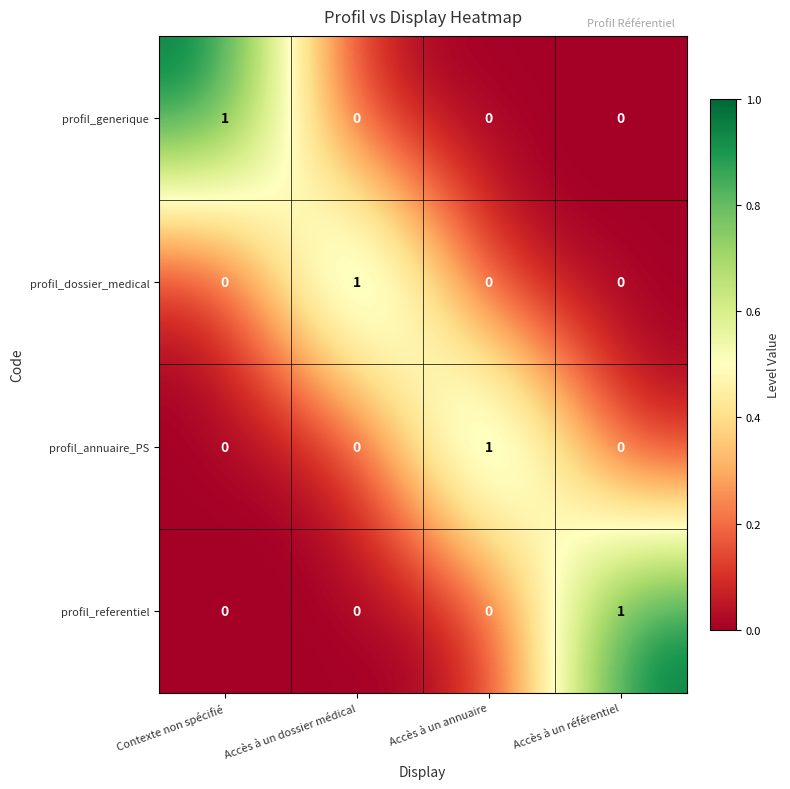

Reading left to right, transcribe all the data shown in this chart.

profil_generique: 1	0	0	0
profil_dossier_medical: 0	1	0	0
profil_annuaire_PS: 0	0	1	0
profil_referentiel: 0	0	0	1